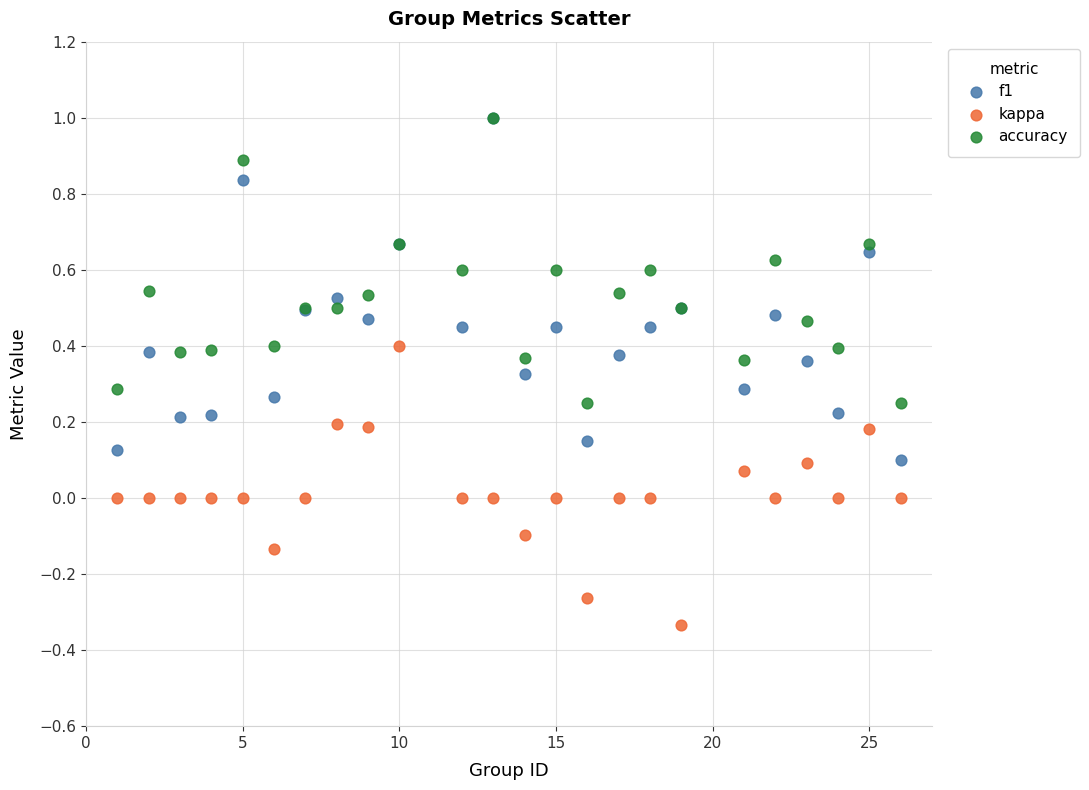

What are all the series names shown in the legend?

f1, kappa, accuracy